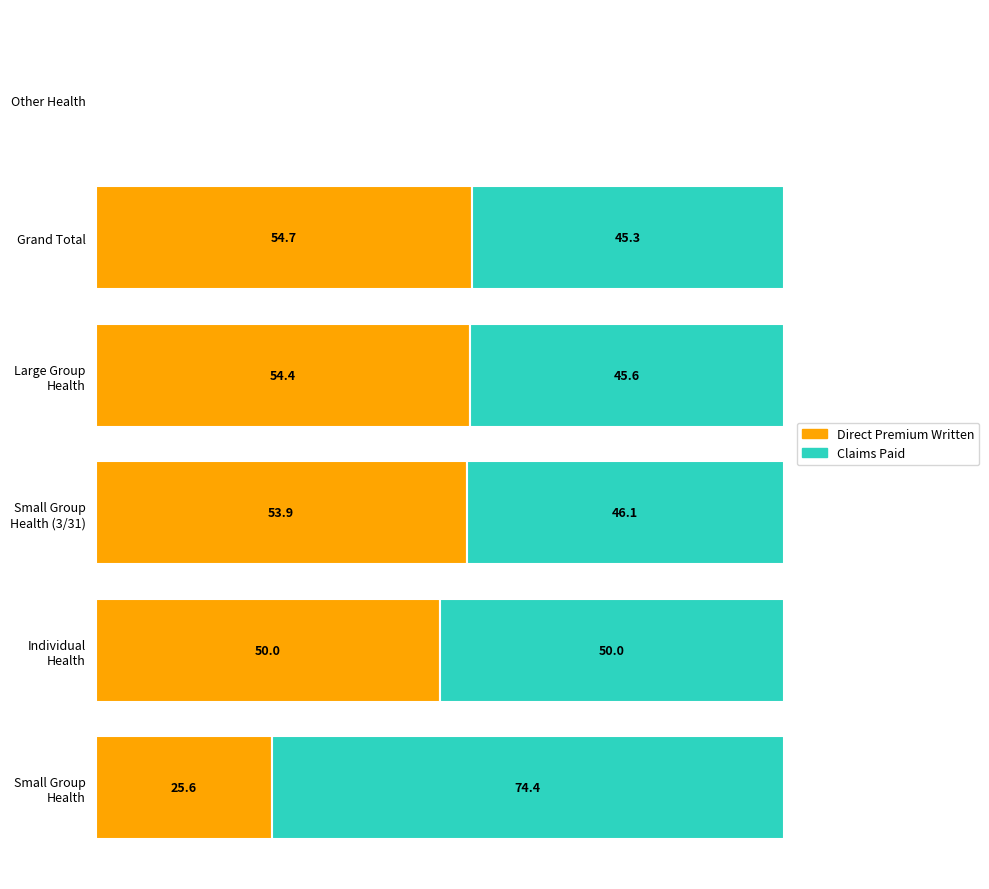

At which label does Direct Premium Written reach its peak?

Grand Total